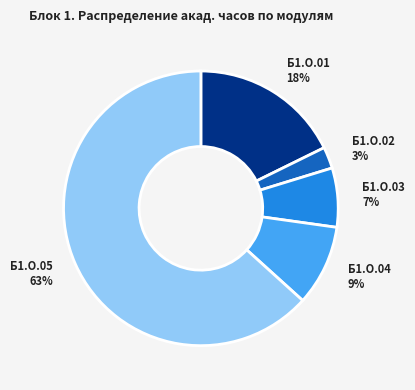

To the nearest percent, what is the combined percentage of Б1.О.03 and Б1.О.01?

25%